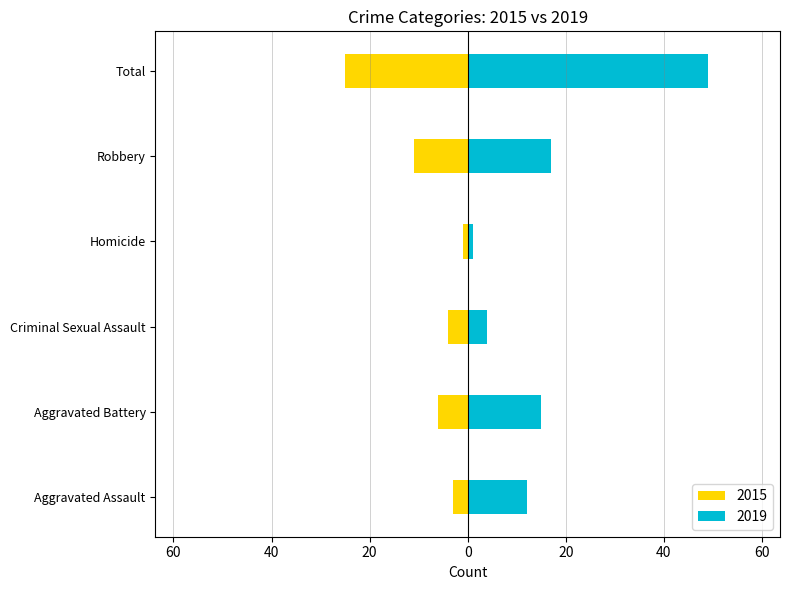

List the labels in order of 2019 value, largest first.

Total, Robbery, Aggravated Battery, Aggravated Assault, Criminal Sexual Assault, Homicide